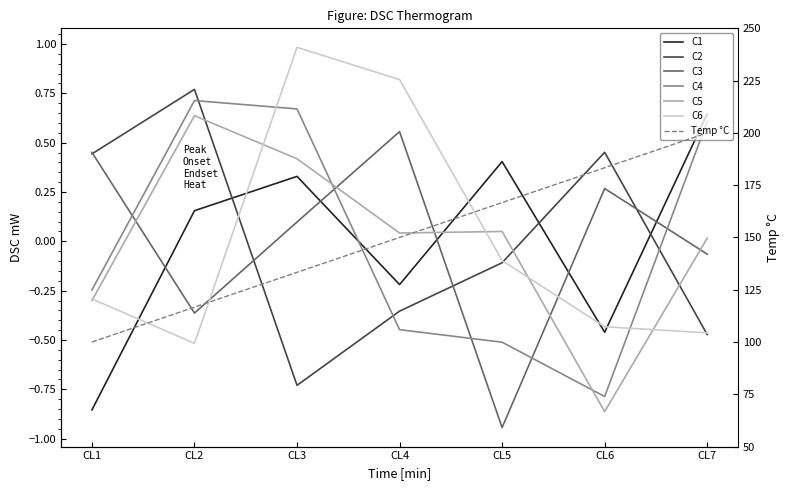

At which label is C3 closest to 0?

CL7